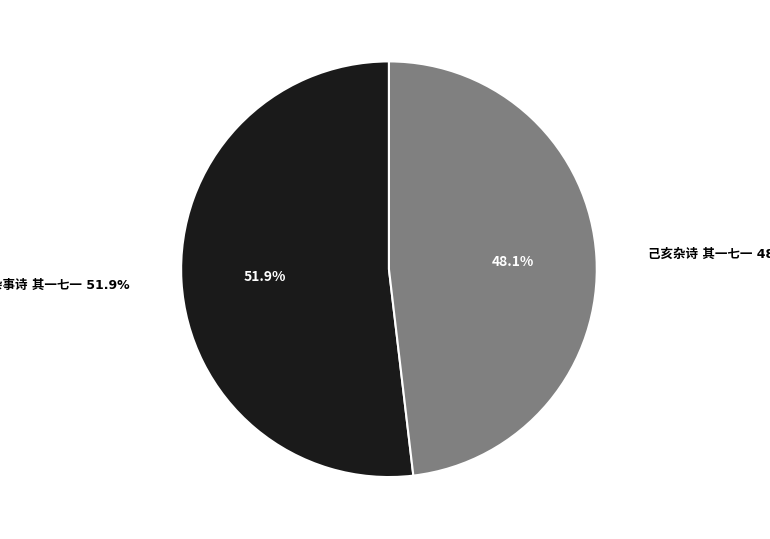

What is the change in value from 日本杂事诗 其一七一 to 己亥杂诗 其一七一?

-56776